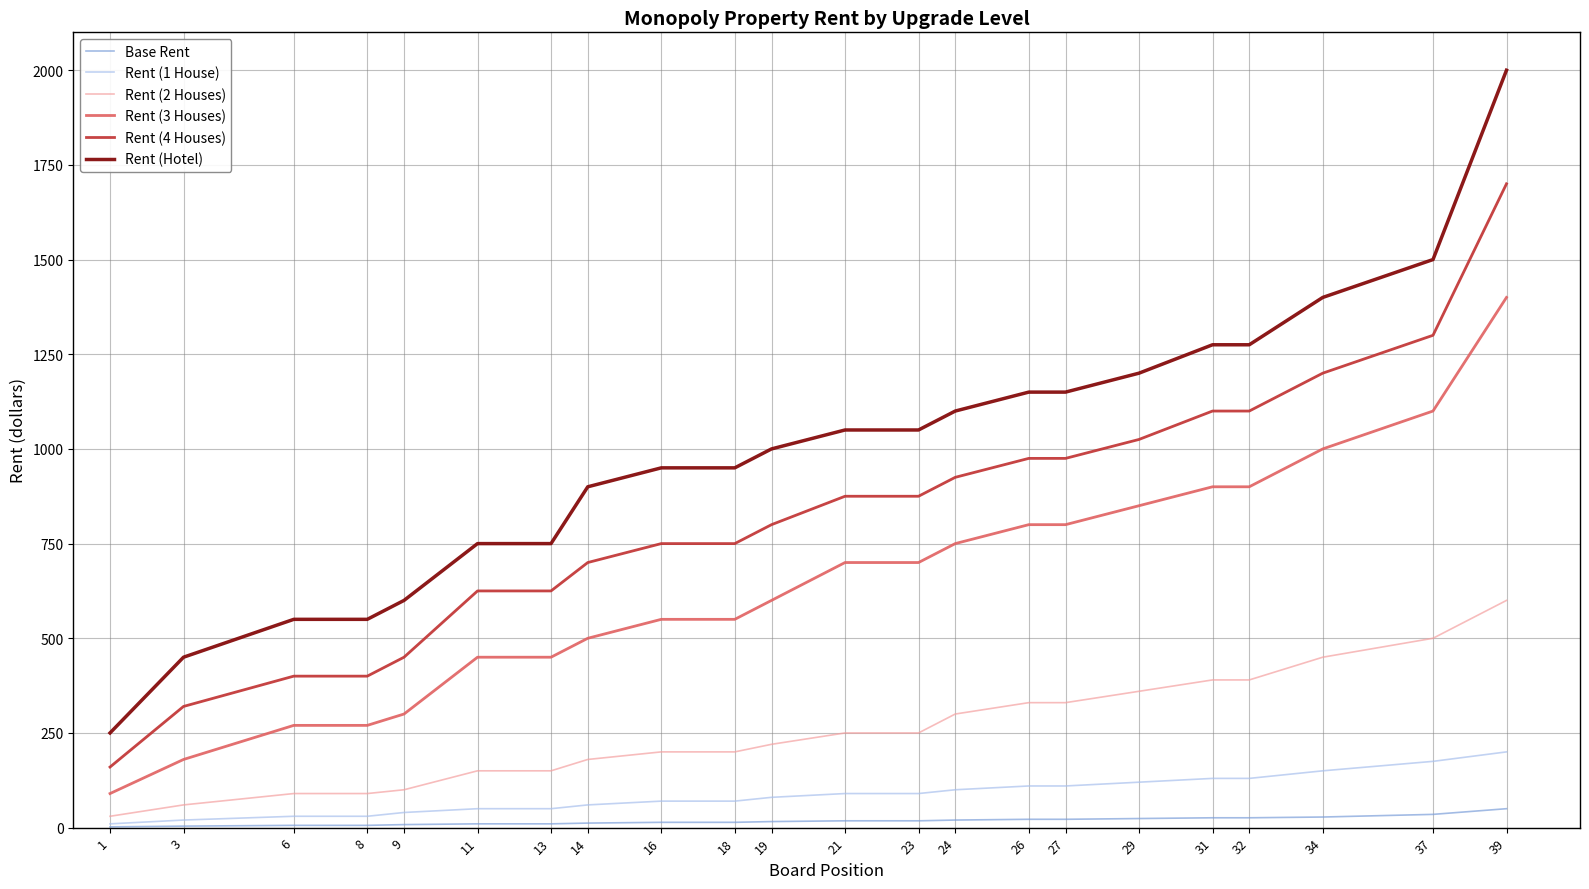

Is the value of Rent (Hotel) at 39 greater than the value of Rent (3 Houses) at 11?

Yes